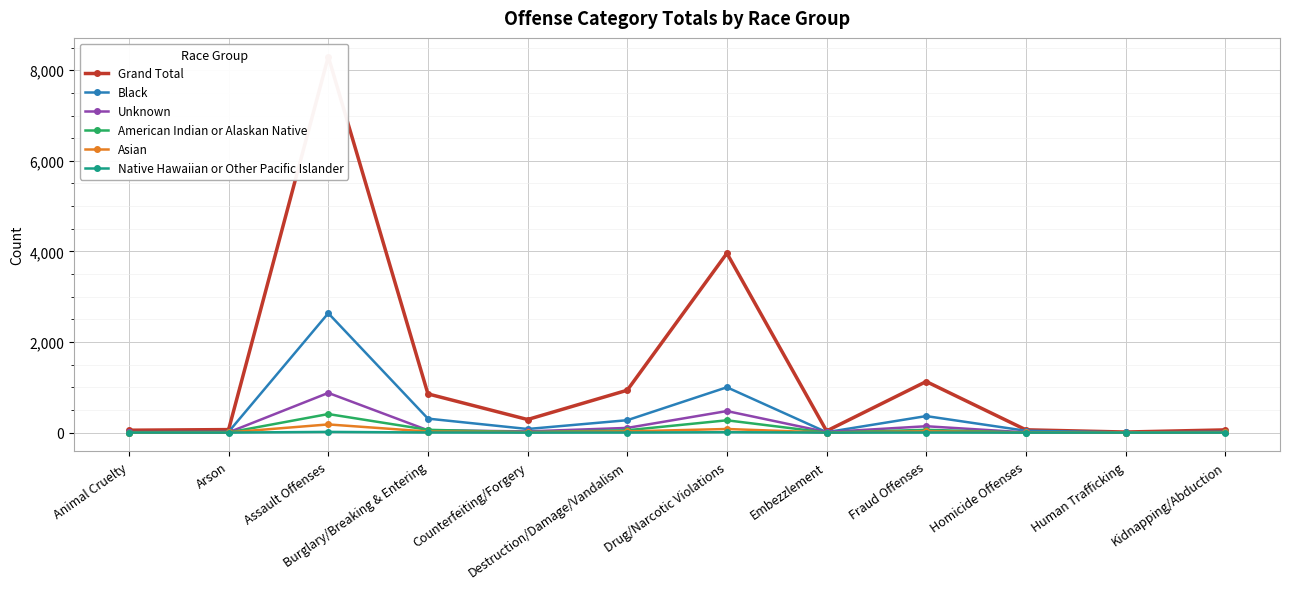

Reading left to right, extract all data points from this chart.

Grand Total: Animal Cruelty=52	Arson=66	Assault Offenses=8299	Burglary/Breaking & Entering=854	Counterfeiting/Forgery=288	Destruction/Damage/Vandalism=935	Drug/Narcotic Violations=3959	Embezzlement=35	Fraud Offenses=1127	Homicide Offenses=61	Human Trafficking=12	Kidnapping/Abduction=59
Black: Animal Cruelty=10	Arson=17	Assault Offenses=2635	Burglary/Breaking & Entering=308	Counterfeiting/Forgery=79	Destruction/Damage/Vandalism=273	Drug/Narcotic Violations=1000	Embezzlement=8	Fraud Offenses=364	Homicide Offenses=40	Human Trafficking=4	Kidnapping/Abduction=18
Unknown: Animal Cruelty=8	Arson=5	Assault Offenses=876	Burglary/Breaking & Entering=51	Counterfeiting/Forgery=26	Destruction/Damage/Vandalism=103	Drug/Narcotic Violations=475	Embezzlement=11	Fraud Offenses=140	Homicide Offenses=4	Human Trafficking=1	Kidnapping/Abduction=5
American Indian or Alaskan Native: Animal Cruelty=1	Arson=2	Assault Offenses=409	Burglary/Breaking & Entering=61	Counterfeiting/Forgery=10	Destruction/Damage/Vandalism=51	Drug/Narcotic Violations=271	Embezzlement=0	Fraud Offenses=61	Homicide Offenses=1	Human Trafficking=1	Kidnapping/Abduction=4
Asian: Animal Cruelty=0	Arson=3	Assault Offenses=180	Burglary/Breaking & Entering=23	Counterfeiting/Forgery=9	Destruction/Damage/Vandalism=26	Drug/Narcotic Violations=79	Embezzlement=1	Fraud Offenses=27	Homicide Offenses=2	Human Trafficking=0	Kidnapping/Abduction=6
Native Hawaiian or Other Pacific Islander: Animal Cruelty=1	Arson=0	Assault Offenses=15	Burglary/Breaking & Entering=2	Counterfeiting/Forgery=0	Destruction/Damage/Vandalism=1	Drug/Narcotic Violations=8	Embezzlement=0	Fraud Offenses=1	Homicide Offenses=0	Human Trafficking=0	Kidnapping/Abduction=1